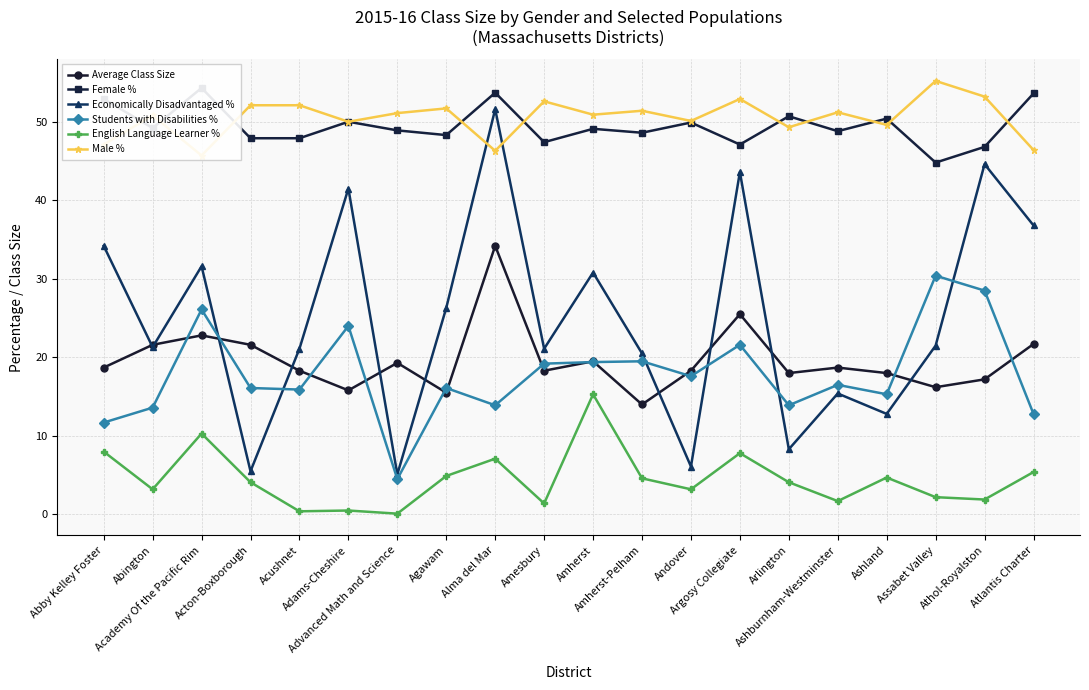

What position from the right is Alma del Mar?

12